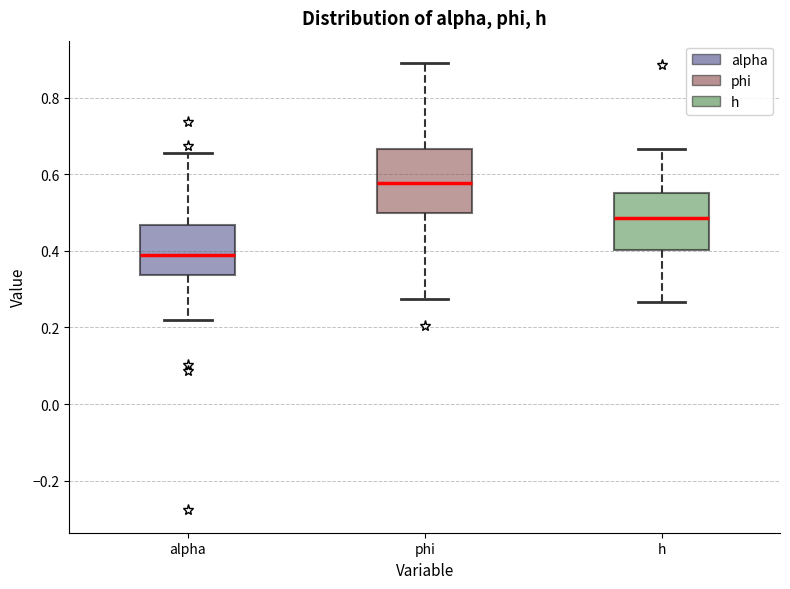

Reading left to right, transcribe this box plot: for each box, give where its median line is, the range the box spans, and where its two whiskers end, as read against the y-axis. The values are not printed on the chart, so give them approximately, as read against the axis.

alpha: median 0.38, box 0.34 to 0.46, whiskers 0.22 to 0.66
phi: median 0.58, box 0.50 to 0.66, whiskers 0.28 to 0.90
h: median 0.48, box 0.40 to 0.54, whiskers 0.26 to 0.66